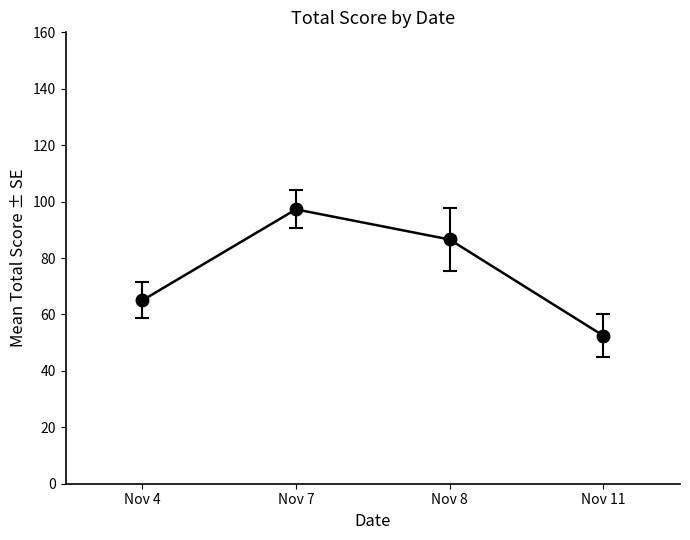

List the labels in order of value, smallest first.

Nov 11, Nov 4, Nov 8, Nov 7